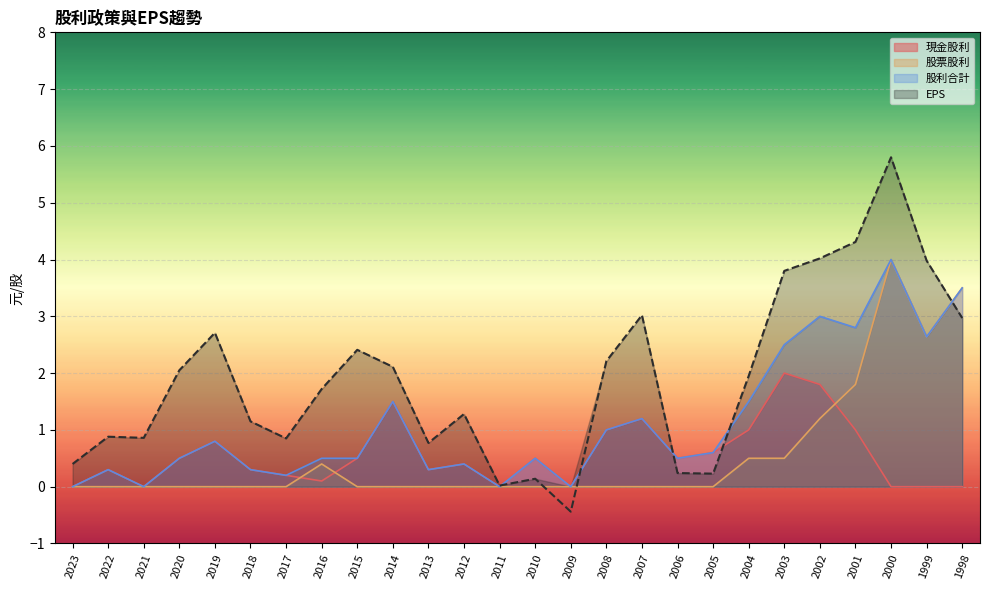

The value of 股利合計 at 2023 is -2.6. True or false?

False